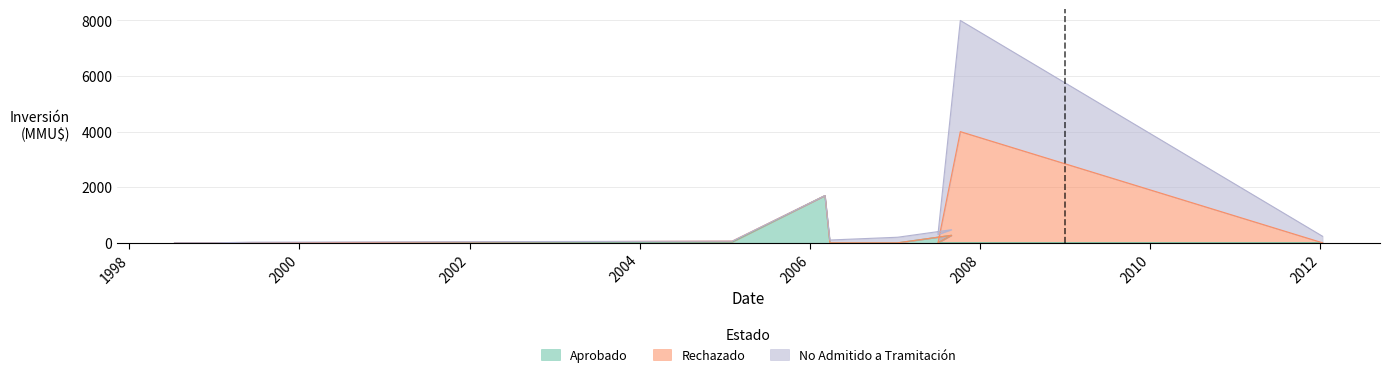

Where is the first local maximum for No Admitido a Tramitación?

1999-06-08